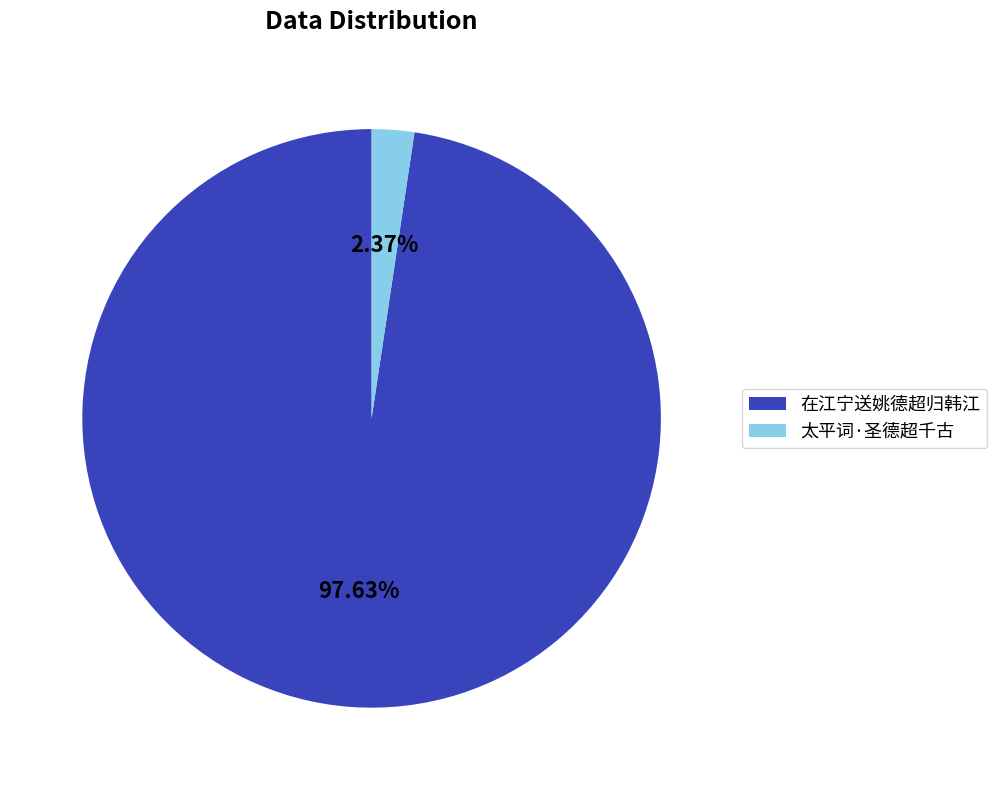

What portion of the pie excludes 太平词·圣德超千古?

97.6%